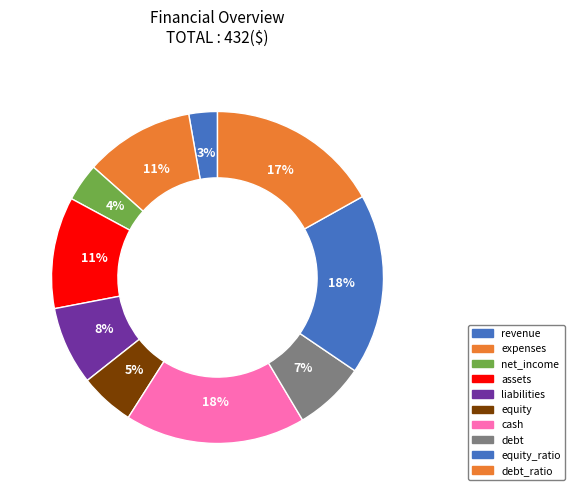

How many segments does this pie chart have?

10